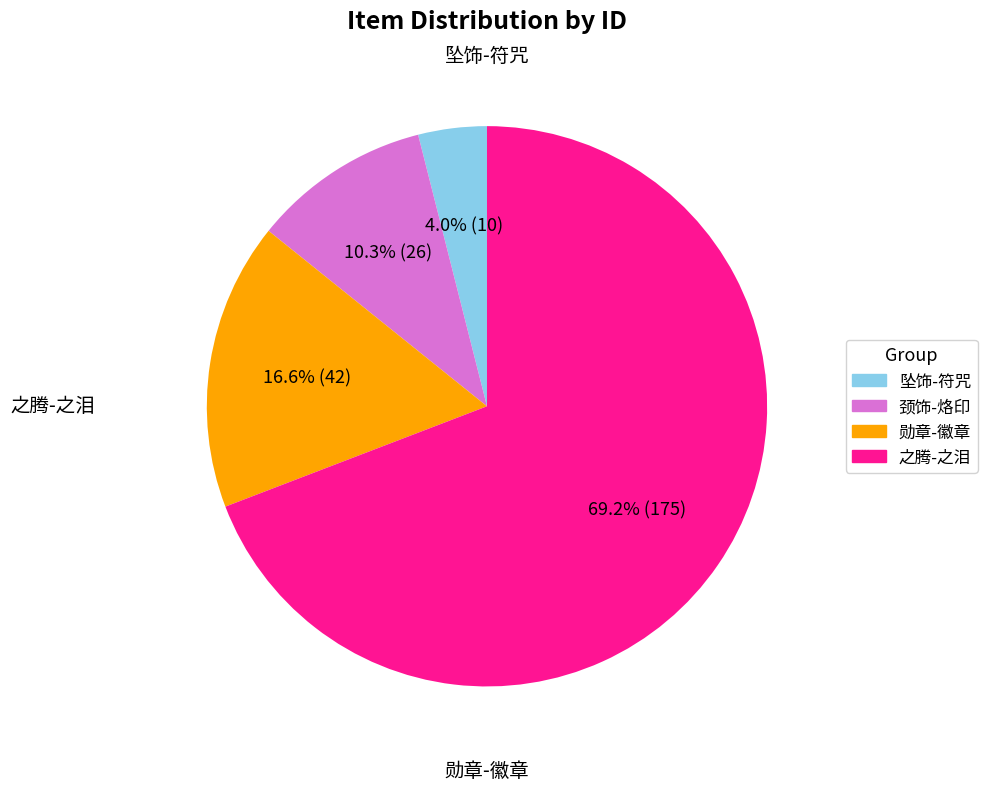

Is there any slice that represents more than half of the pie?

Yes